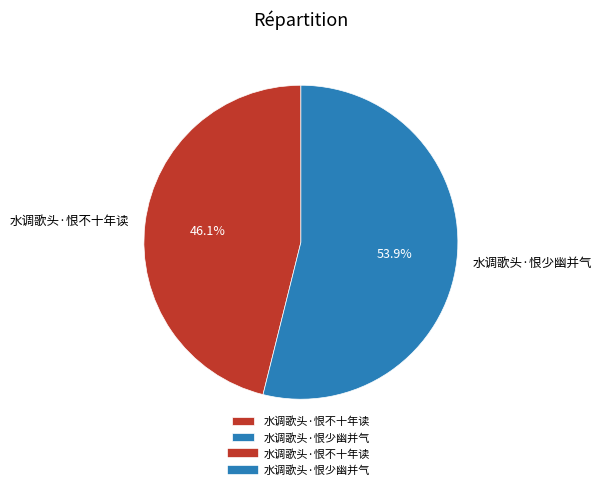

True or false: 水调歌头·恨不十年读 accounts for 46% of the total.

True